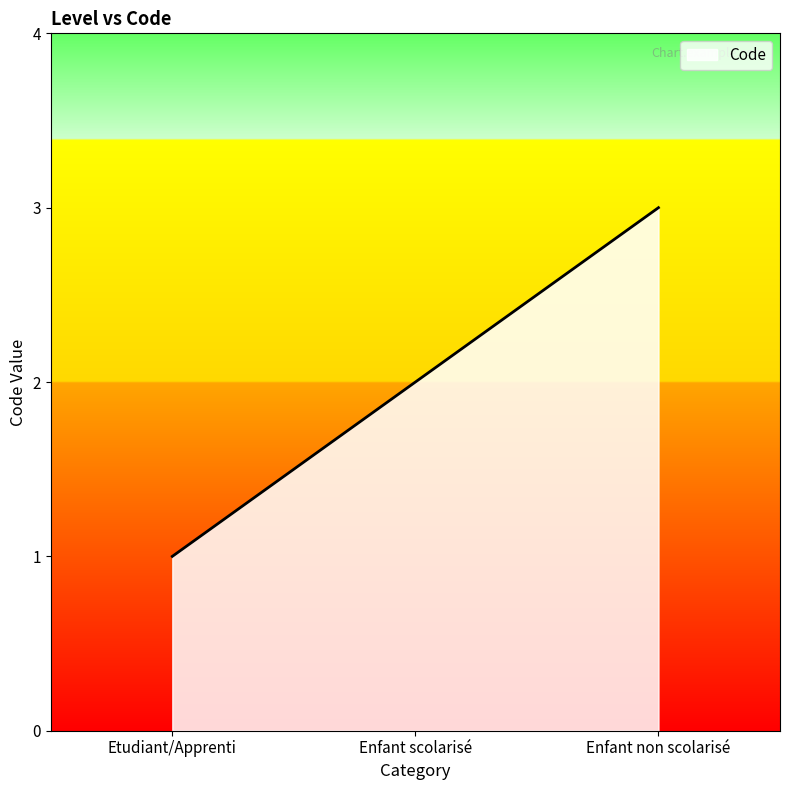

At which label is the value closest to 2?

Enfant scolarisé